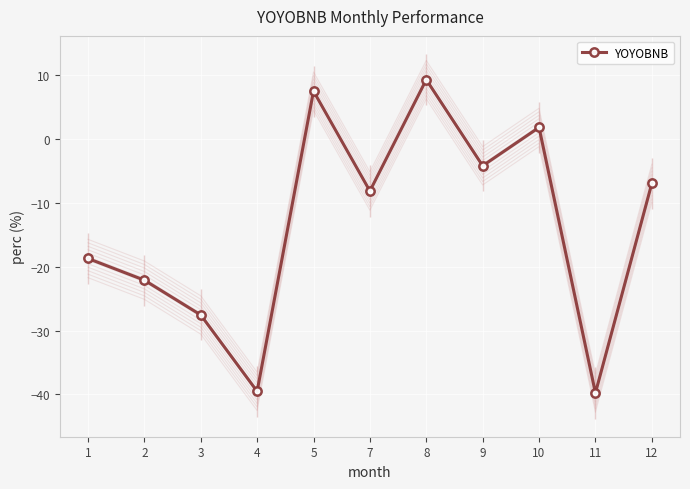

Where is the first local maximum?

5